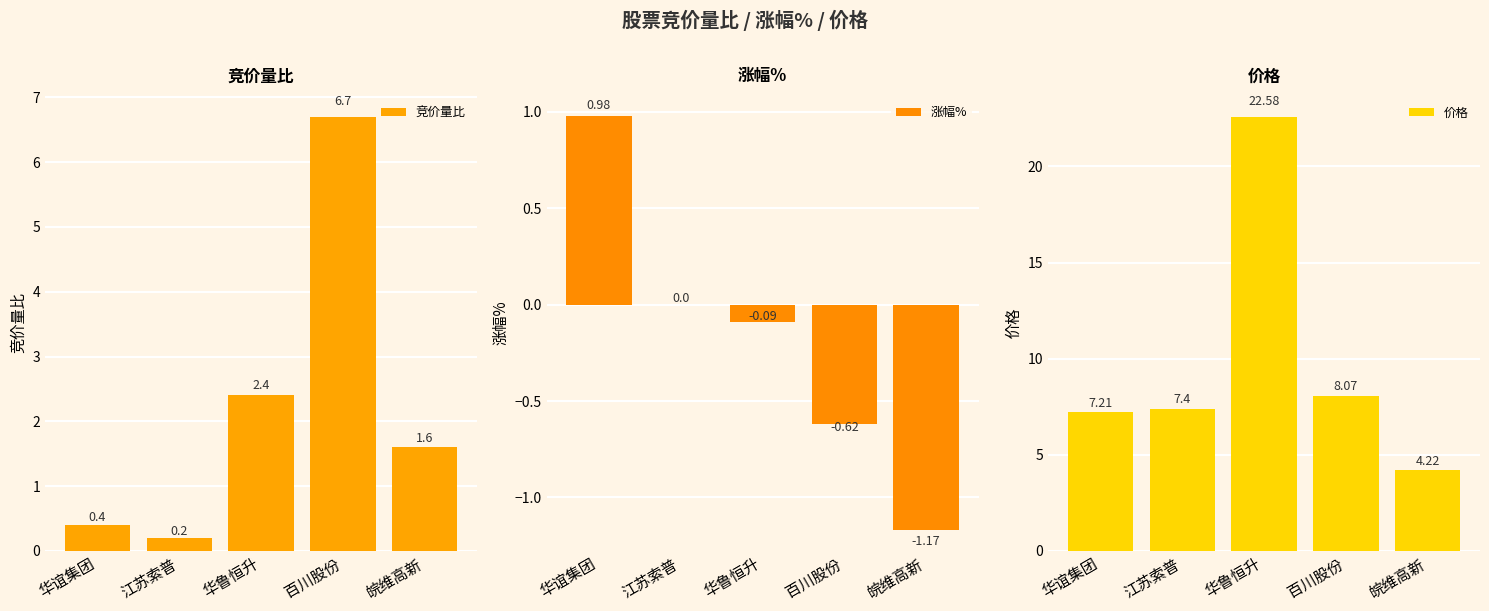

What is the sum of the 涨幅% values at 江苏索普 and 华鲁恒升?

-0.1